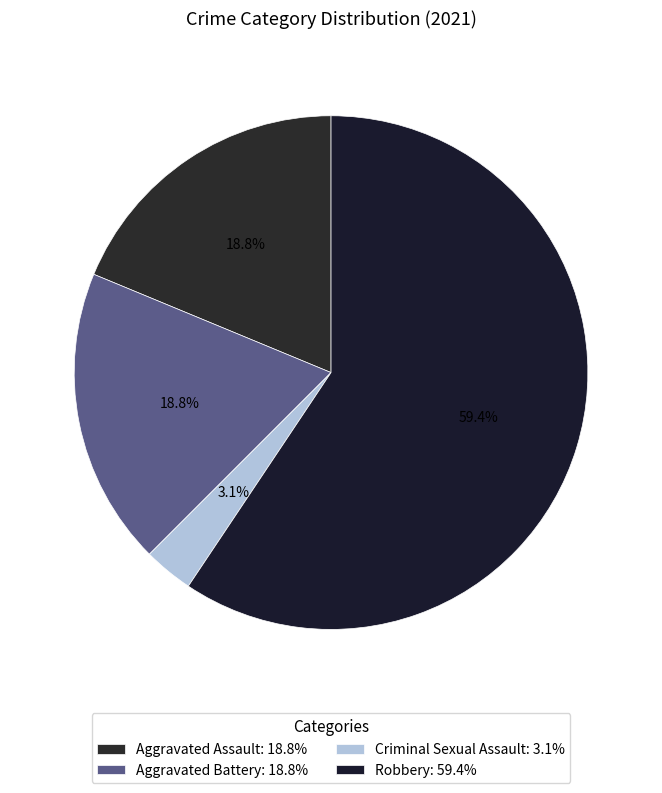

To the nearest percent, what percentage of the pie is Aggravated Assault?

19%